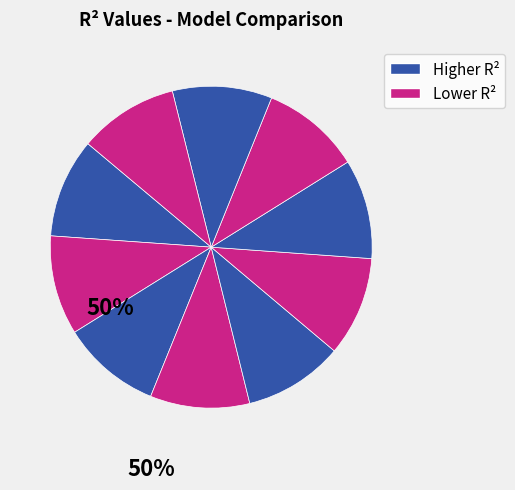

How many slices are in this pie chart?

10